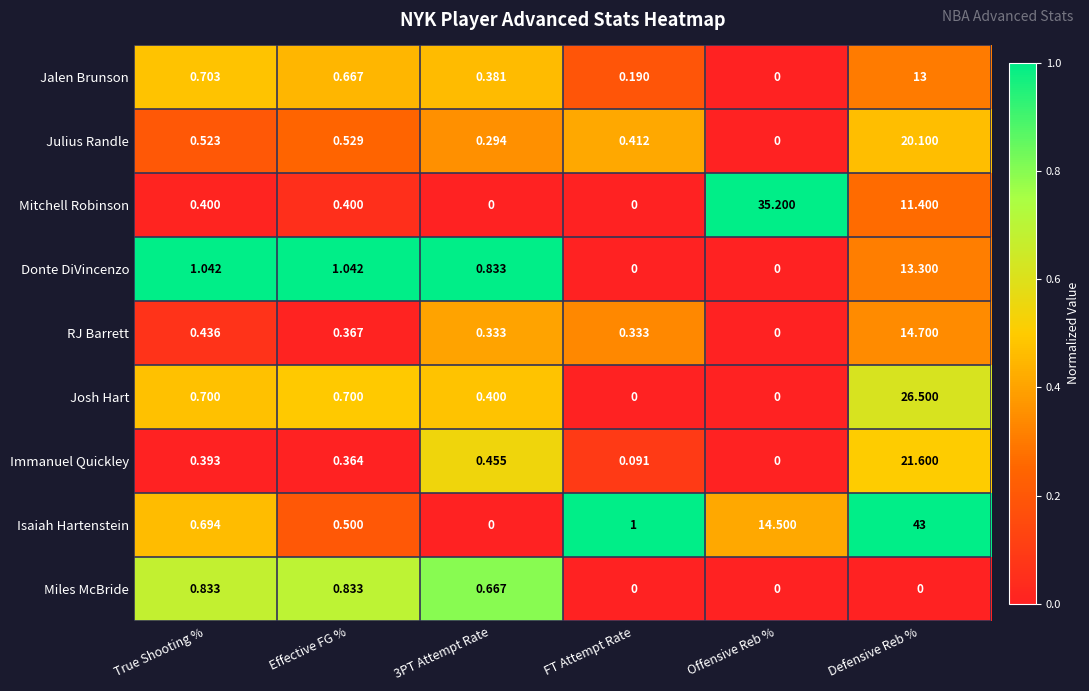

At Defensive Reb %, list the series in order from largest to smallest.

Isaiah Hartenstein, Josh Hart, Immanuel Quickley, Julius Randle, RJ Barrett, Donte DiVincenzo, Jalen Brunson, Mitchell Robinson, Miles McBride